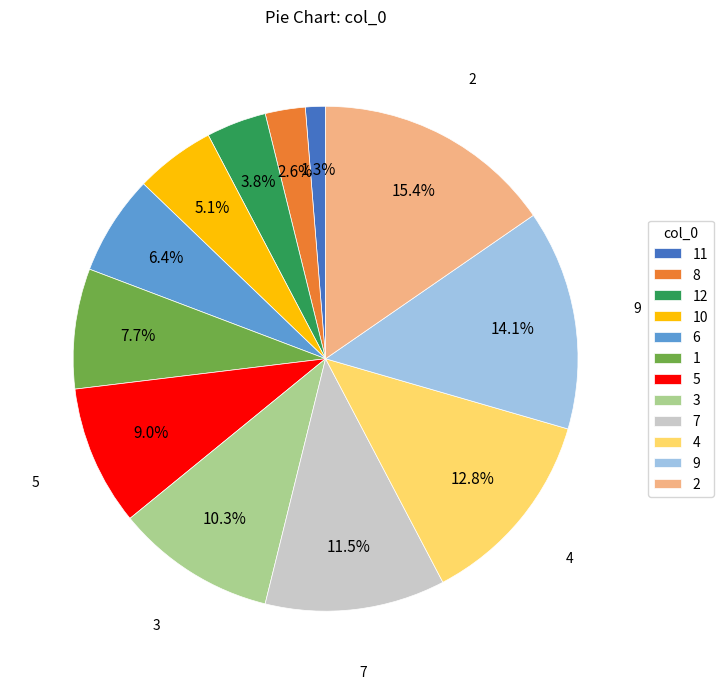

How many slices are in this pie chart?

12